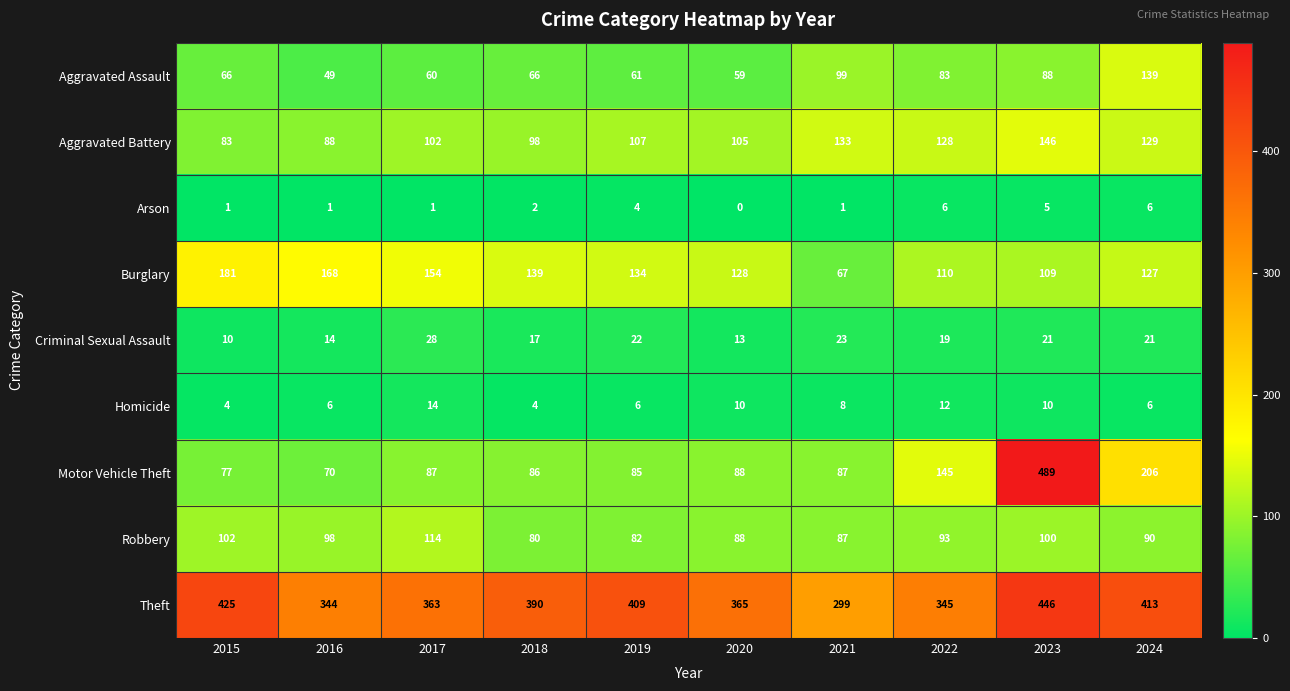

Where does the Burglary series first go above 134?

2015